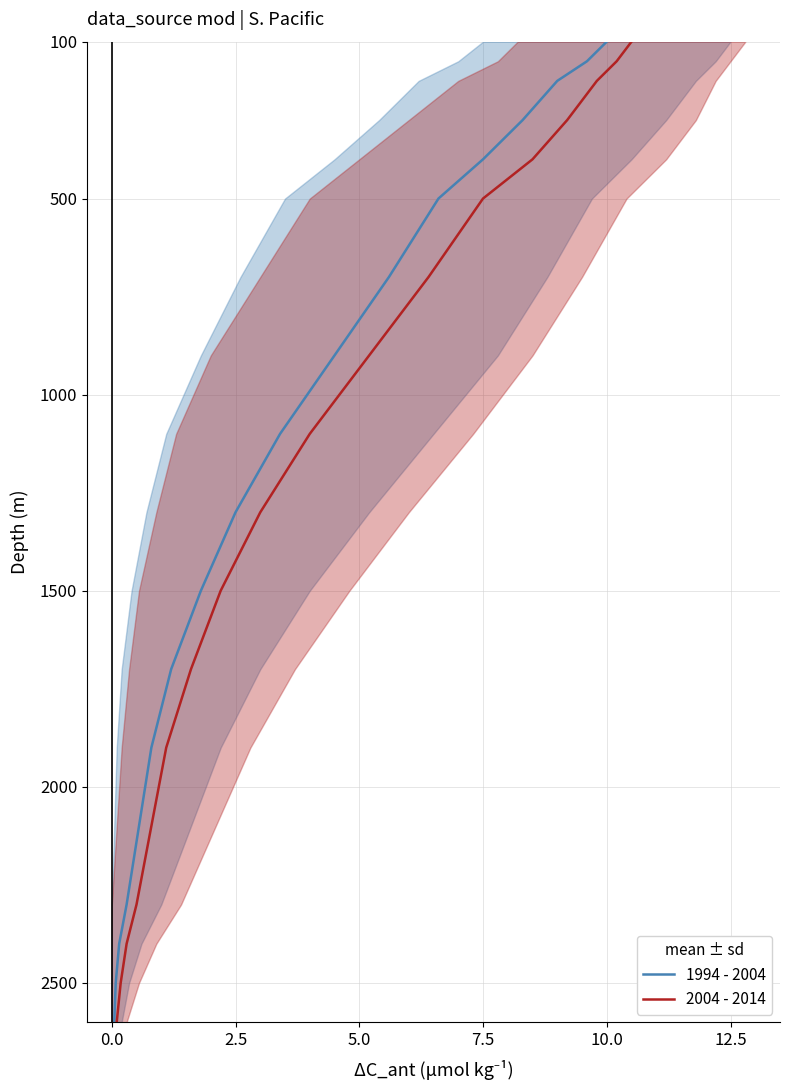

What are all the series names shown in the legend?

1994 - 2004, 2004 - 2014